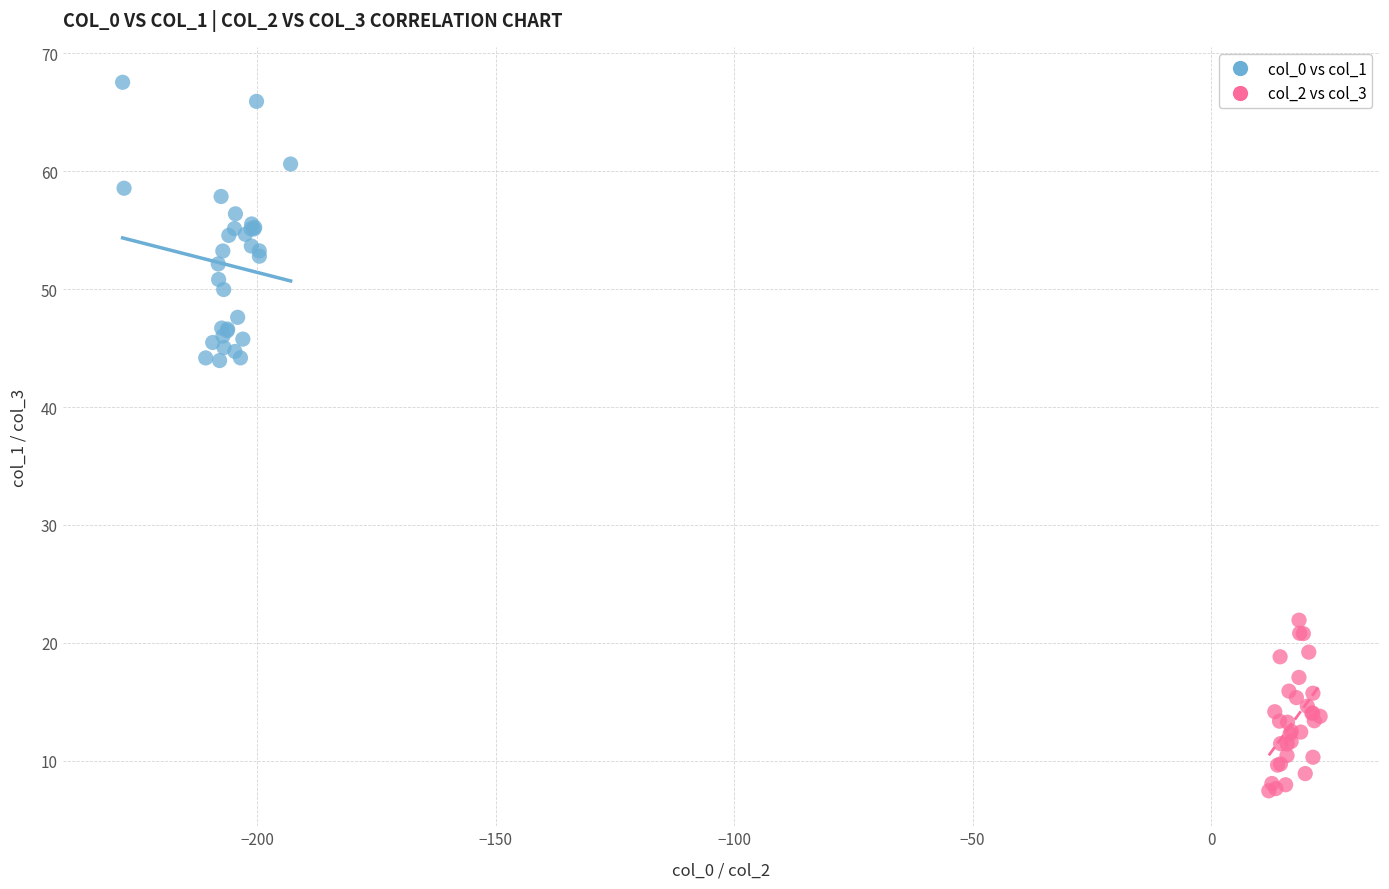

Which series reaches the maximum Y coordinate?

col_0 vs col_1